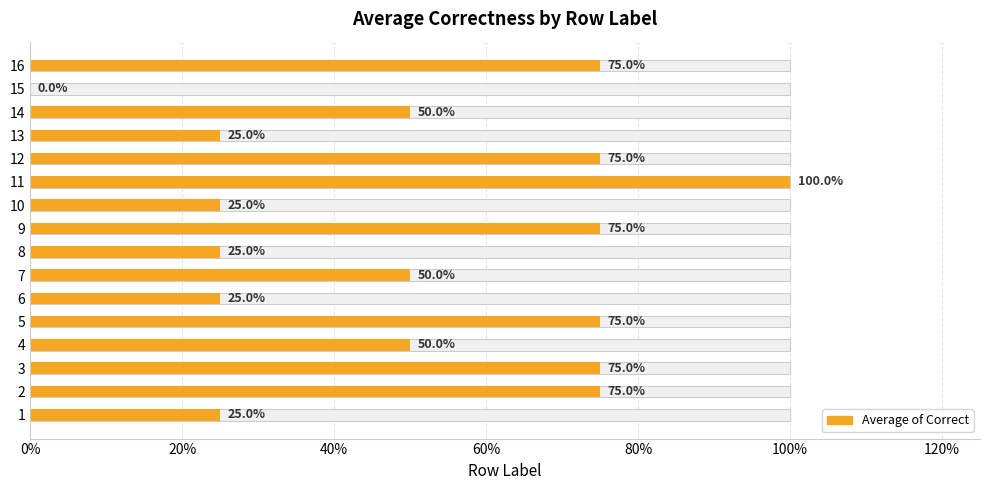

Between 9 and 2, which is larger?

9